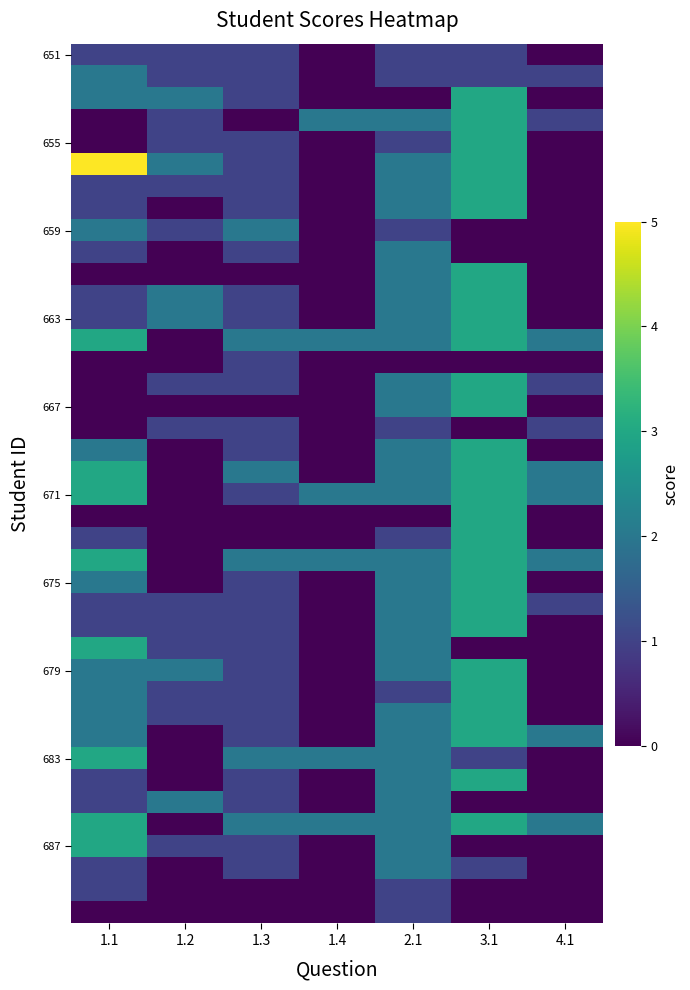

Which has a higher value, 1.3 or 2.1?

1.3